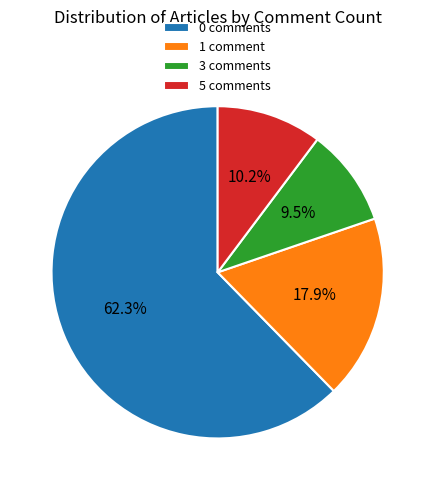

What is the total percentage of 3 comments and 1 comment?

27.4%